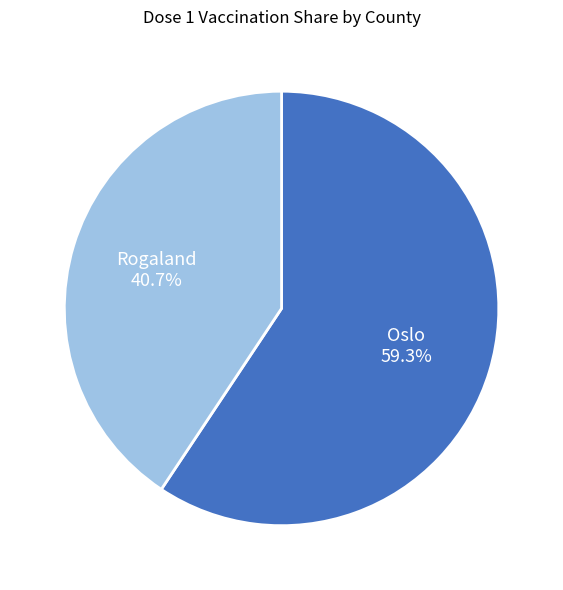

Rank the categories by value from lowest to highest.

Rogaland, Oslo